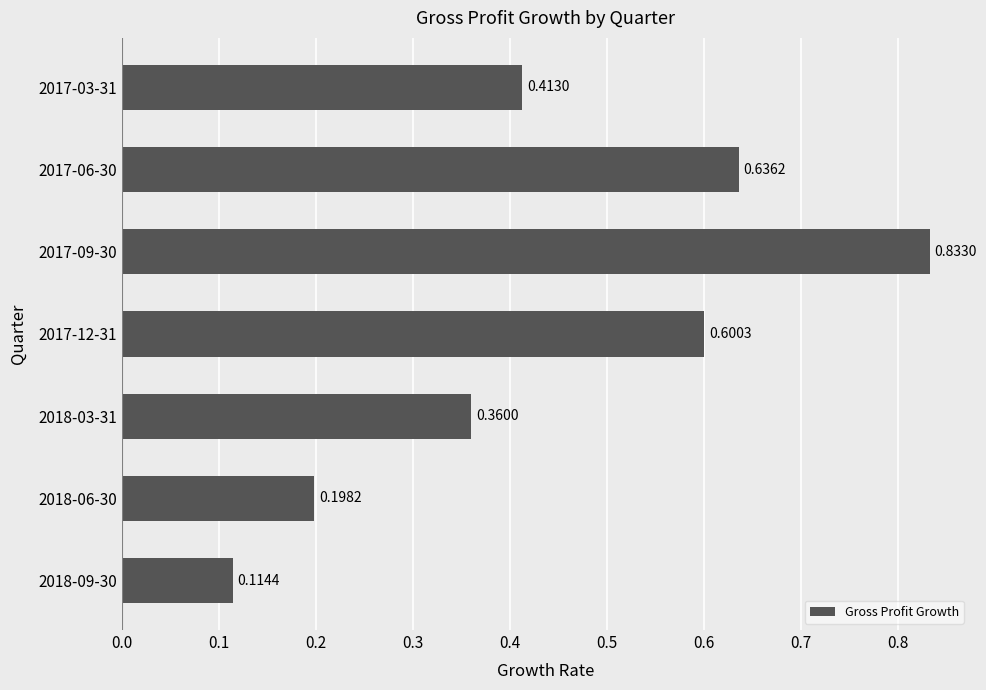

List the labels in order of value, smallest first.

2018-09-30, 2018-06-30, 2018-03-31, 2017-03-31, 2017-12-31, 2017-06-30, 2017-09-30